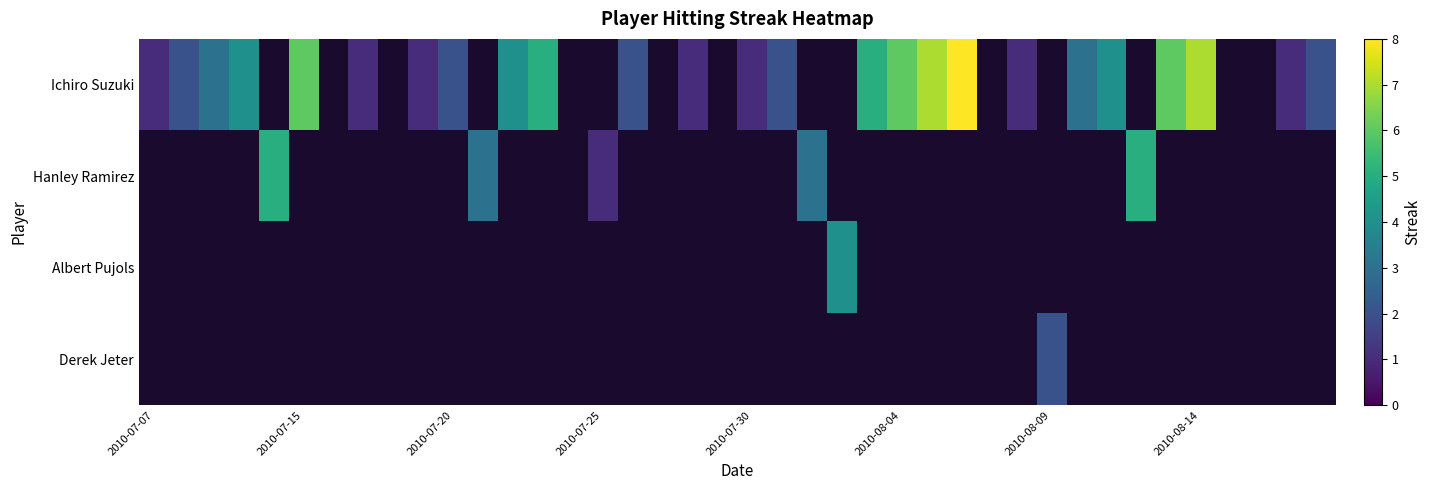

How many positive values does the Derek Jeter series have?

1